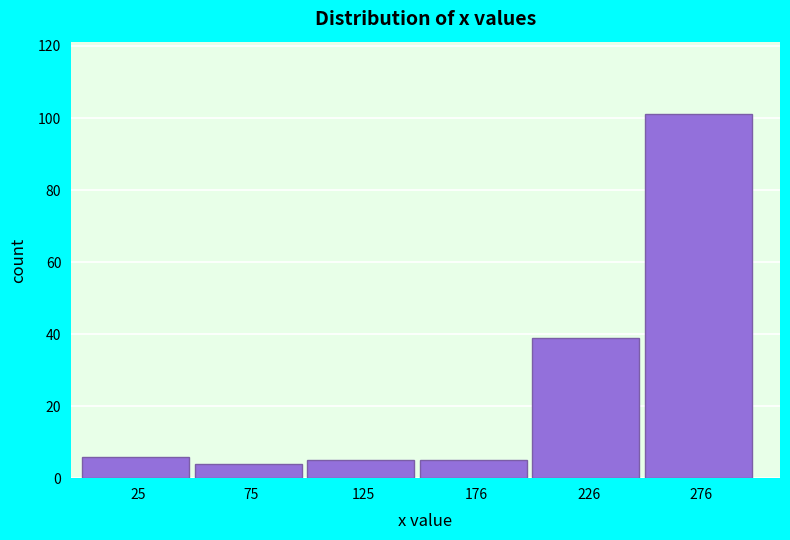

How tall is the bar that spans 50 to 100 on the x-axis? Neither the bar edges nor the heights are printed on the chart, so give them approximately, as read against the axes.

4